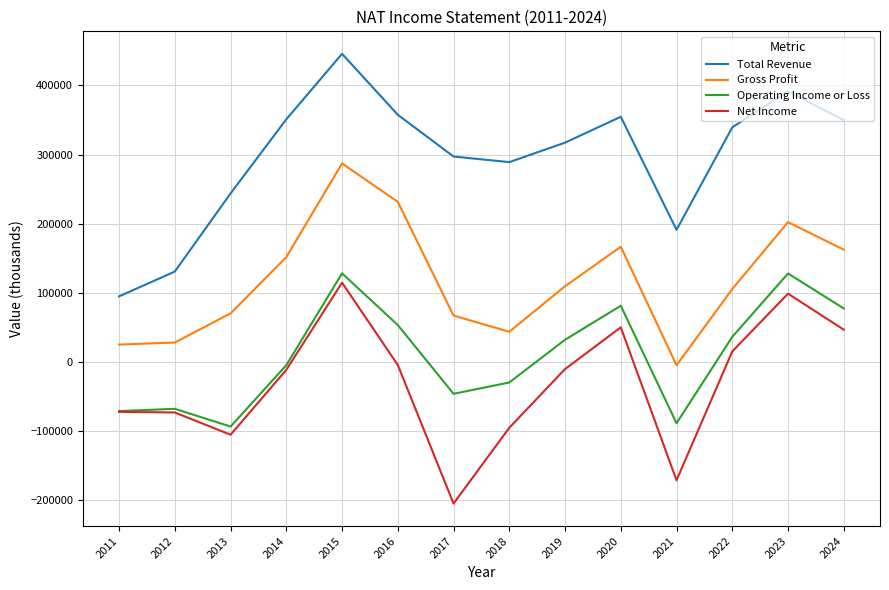

What is the greatest value displayed?

445700